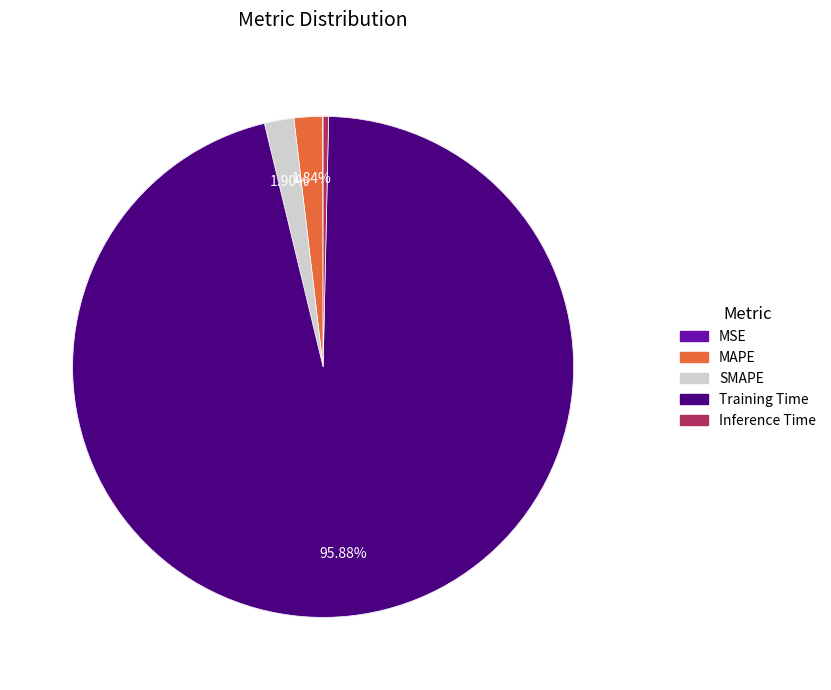

How many segments does this pie chart have?

5